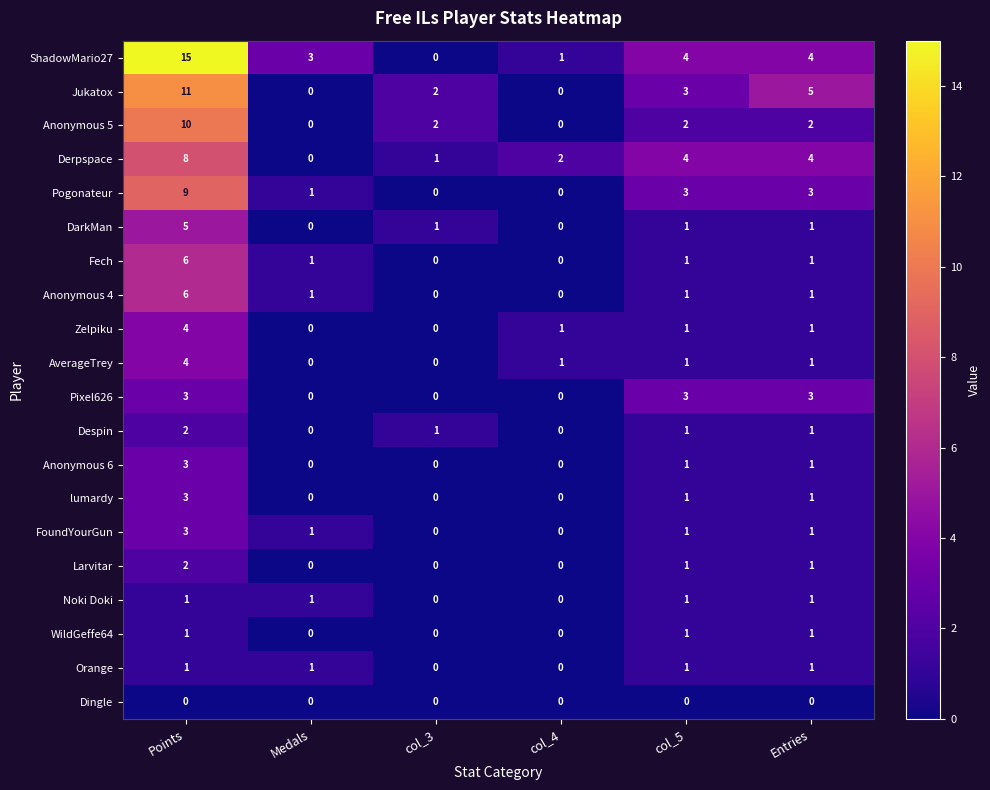

Is the value of AverageTrey at Entries greater than the value of Pixel626 at col_4?

Yes